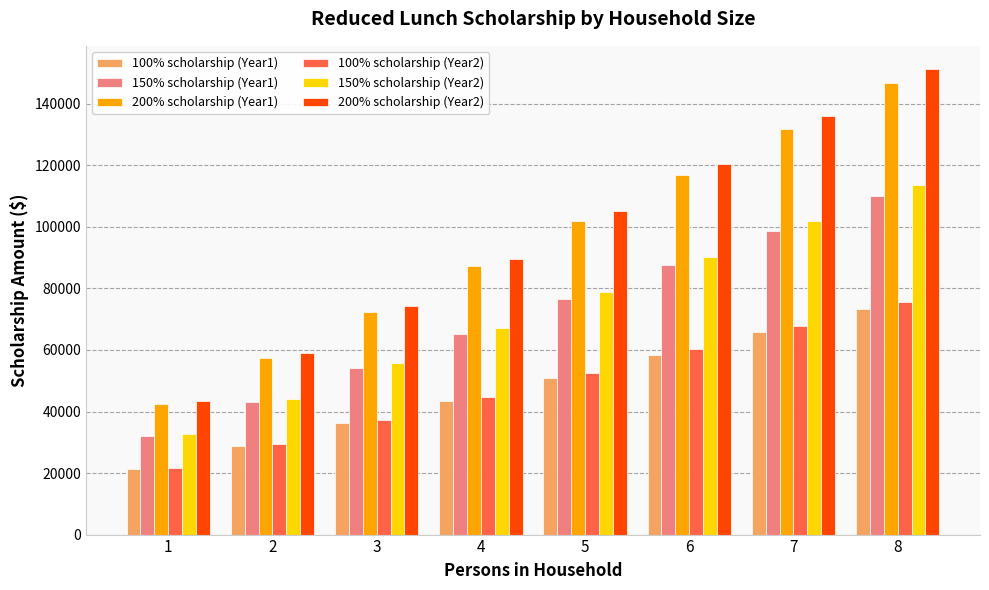

At which category is the sum across all series the highest?

8